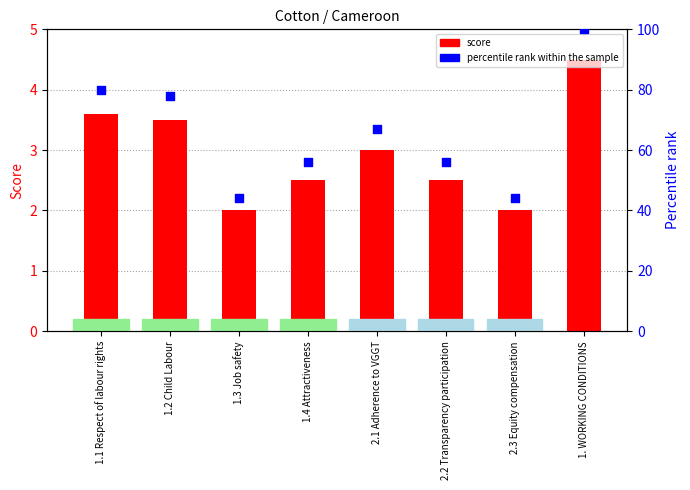

Which series contains the lowest Y value?

score